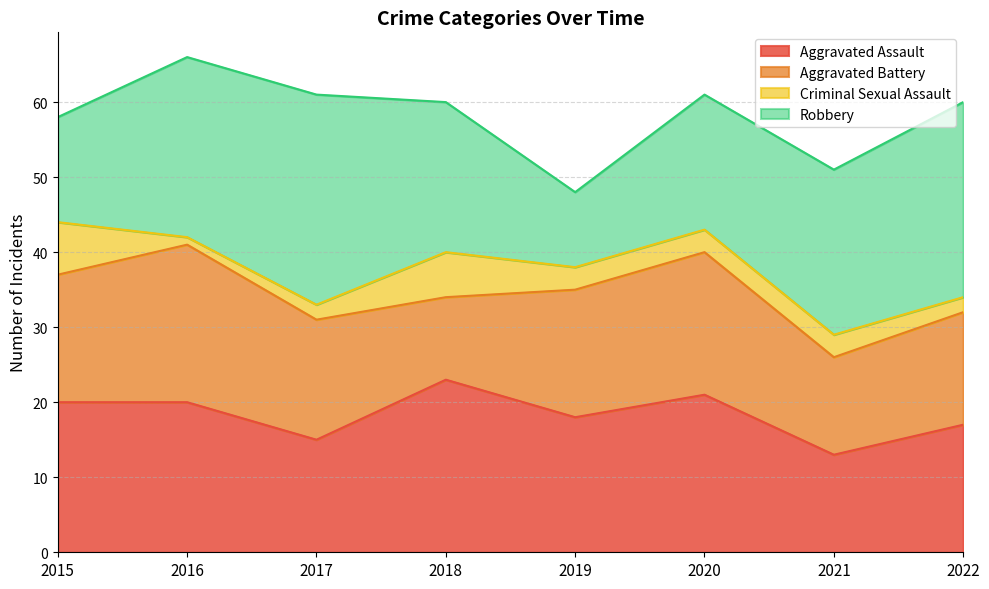

Does the chart display data point markers on the line(s)?

No